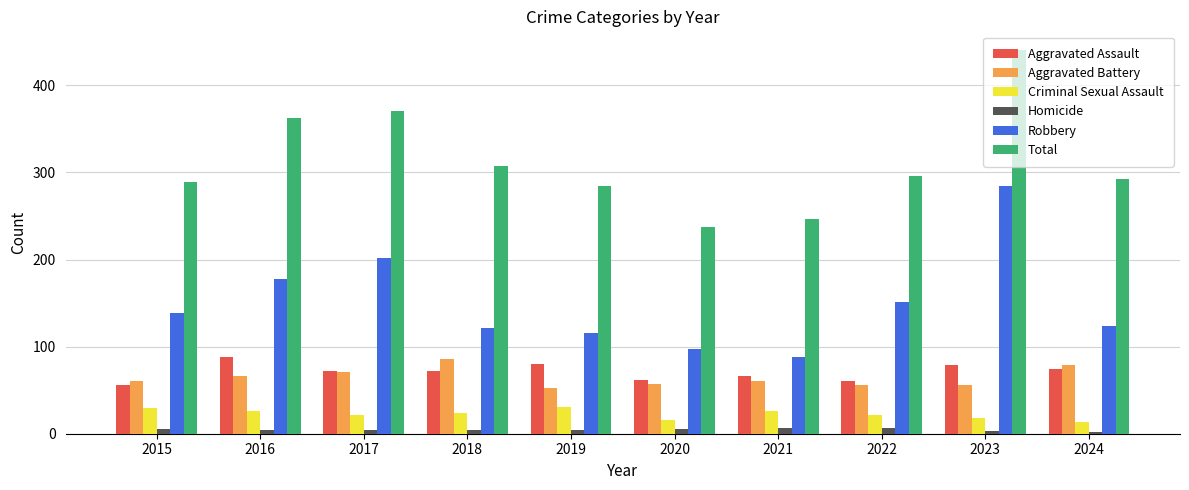

Where does the Aggravated Assault series first go above 72?

2016